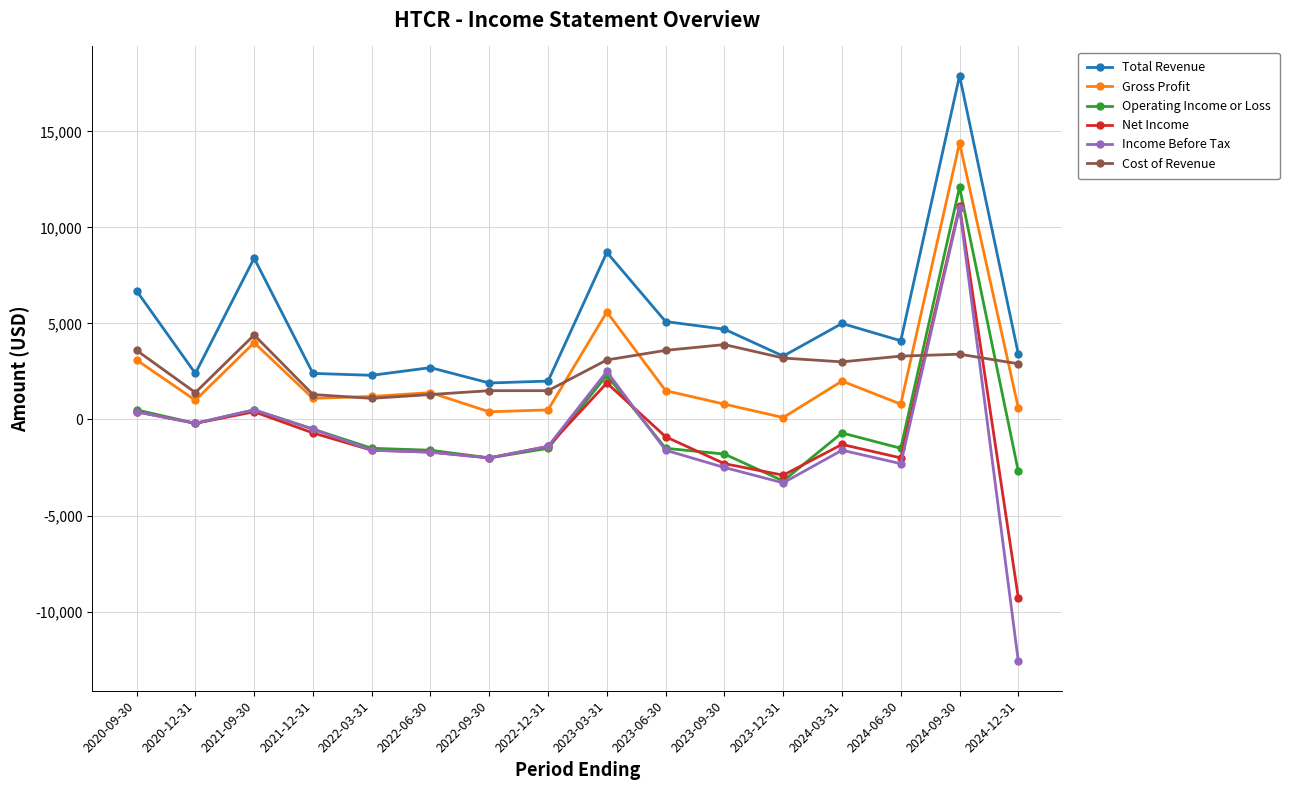

True or false: Gross Profit and Operating Income or Loss intersect in this chart.

False